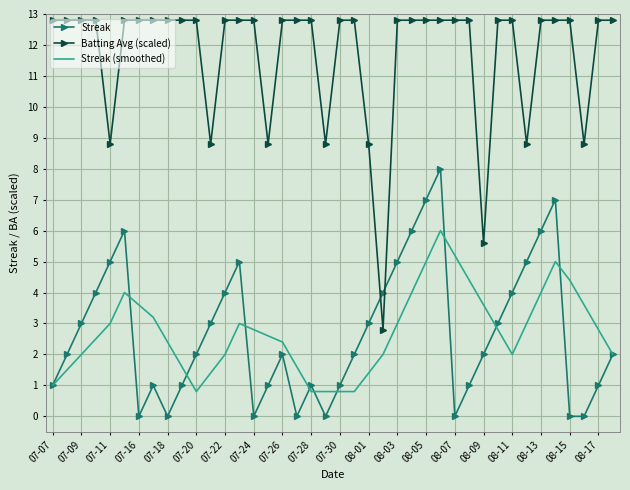

True or false: Batting Avg (scaled) and Streak (smoothed) intersect in this chart.

False